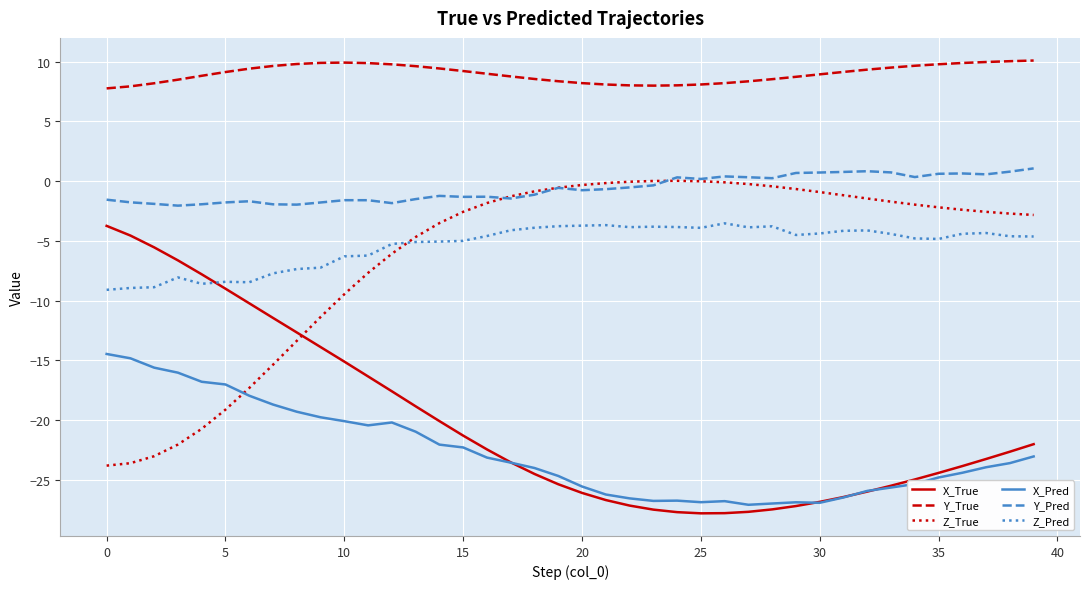

What is the minimum value for Z_Pred?

-9.1